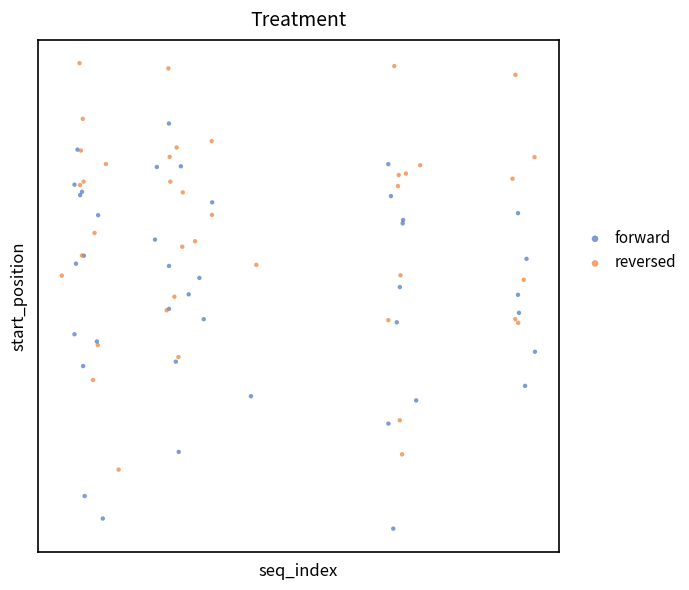

Which series reaches the minimum Y coordinate?

forward